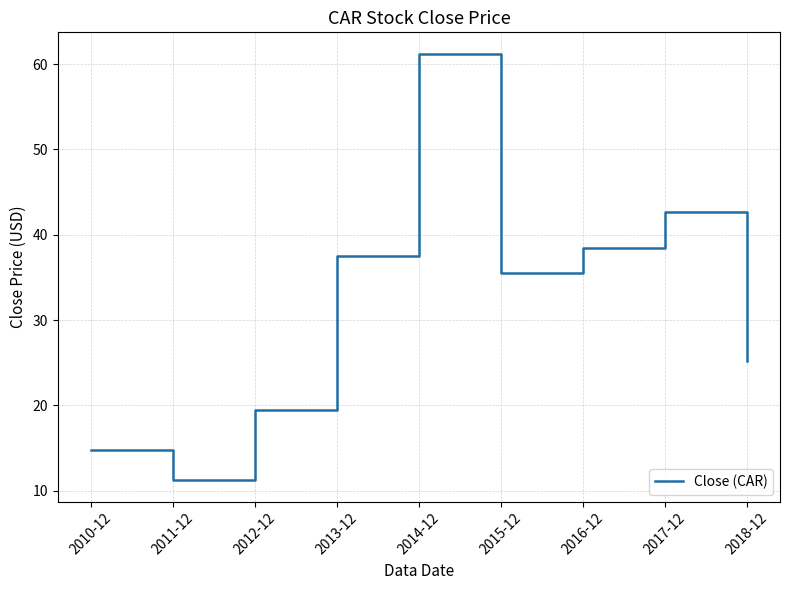

True or false: the data shows 37.5 at 2013-12.

True